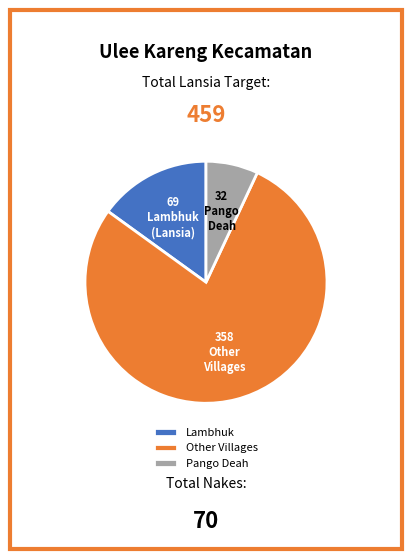

Do Lambhuk and Other Villages together represent more than half of the pie?

Yes